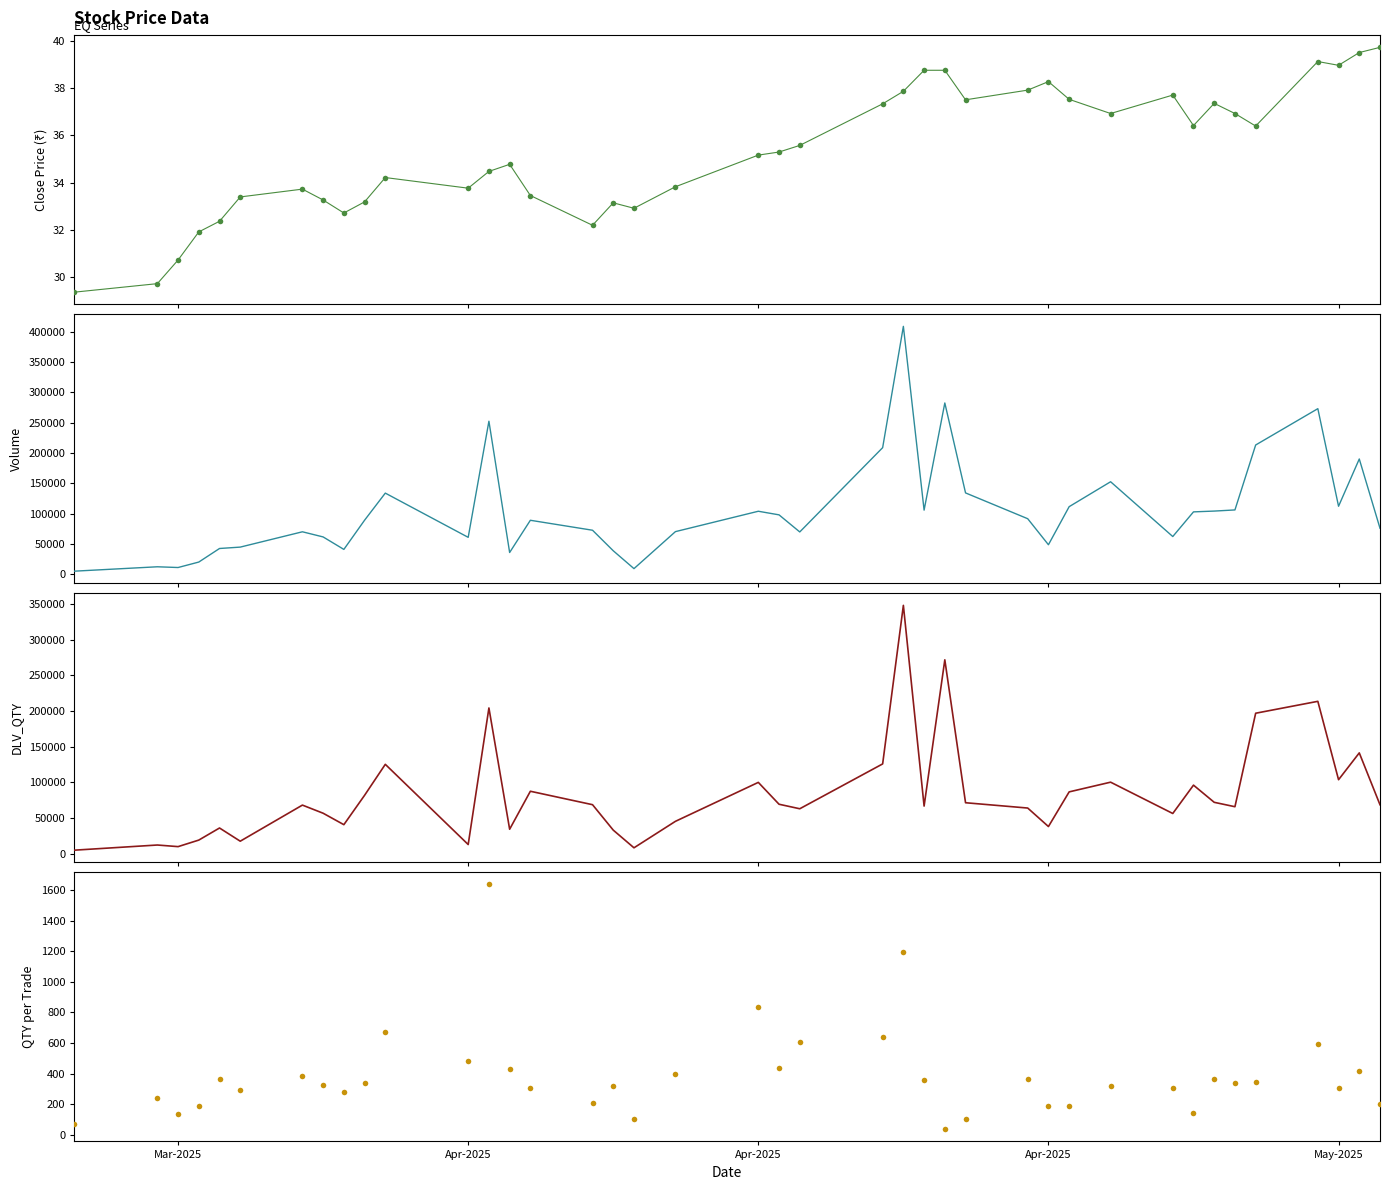

Is the value of QTY_PER_TRADE at 15 greater than the value of Close at 28?

Yes